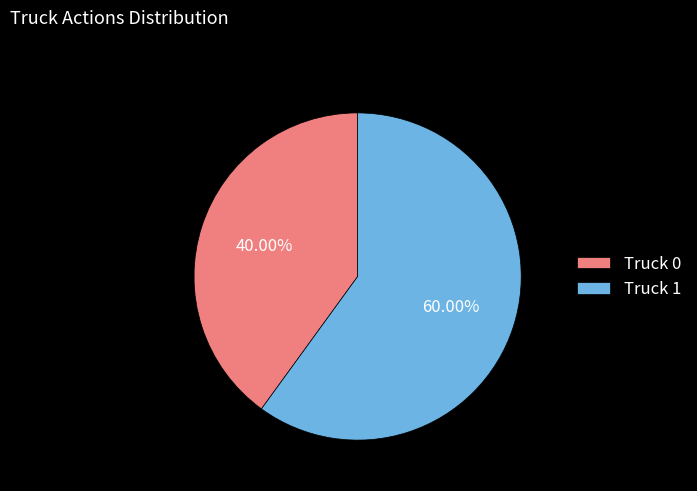

Count the number of slices in the pie.

2